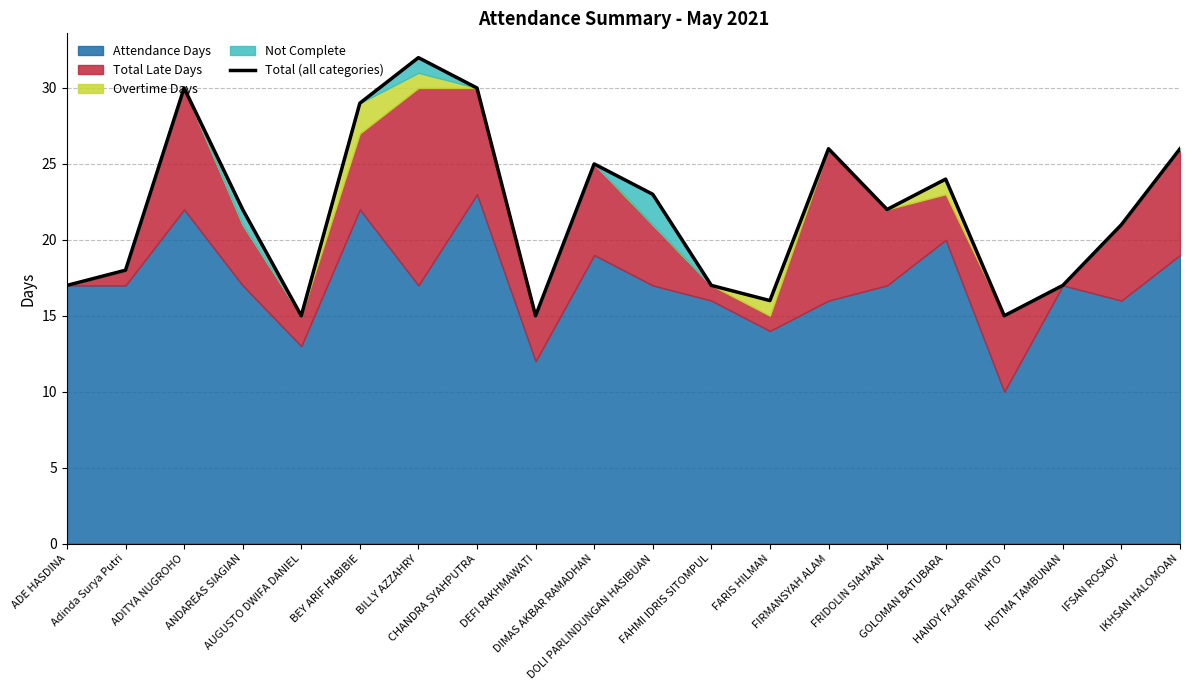

What position from the left is DOLI PARLINDUNGAN HASIBUAN?

11